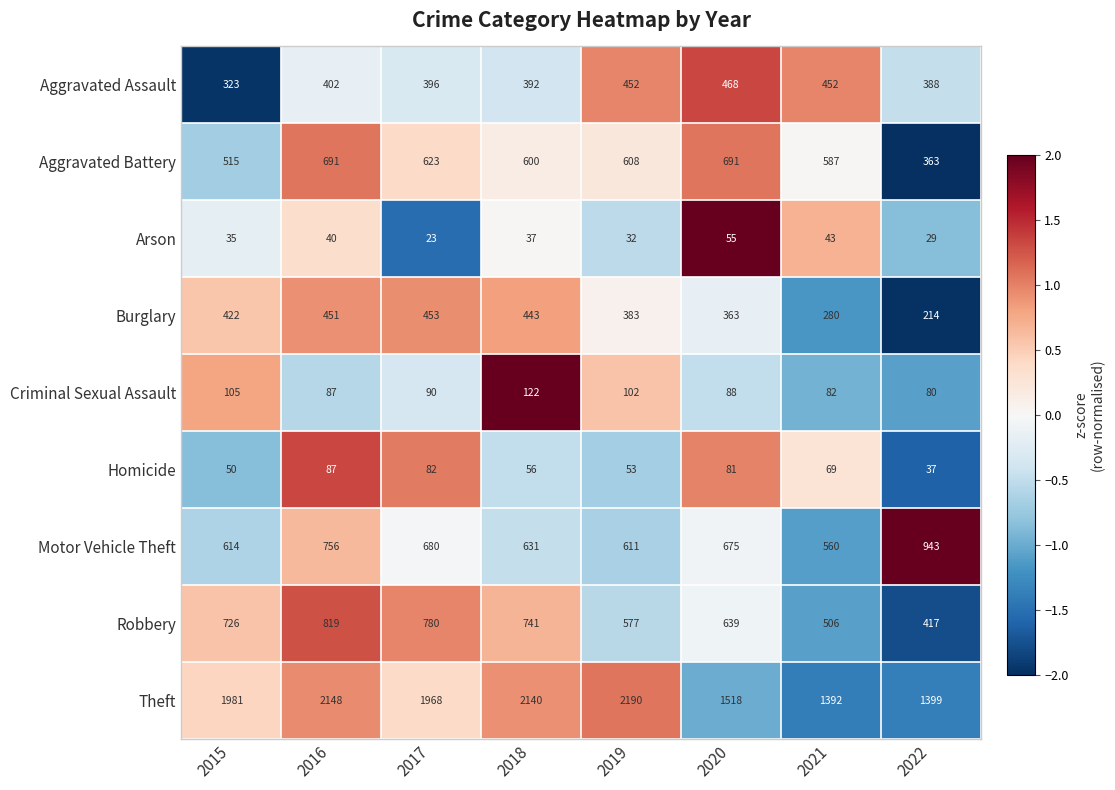

What is the total value across all series at 2015?

4771